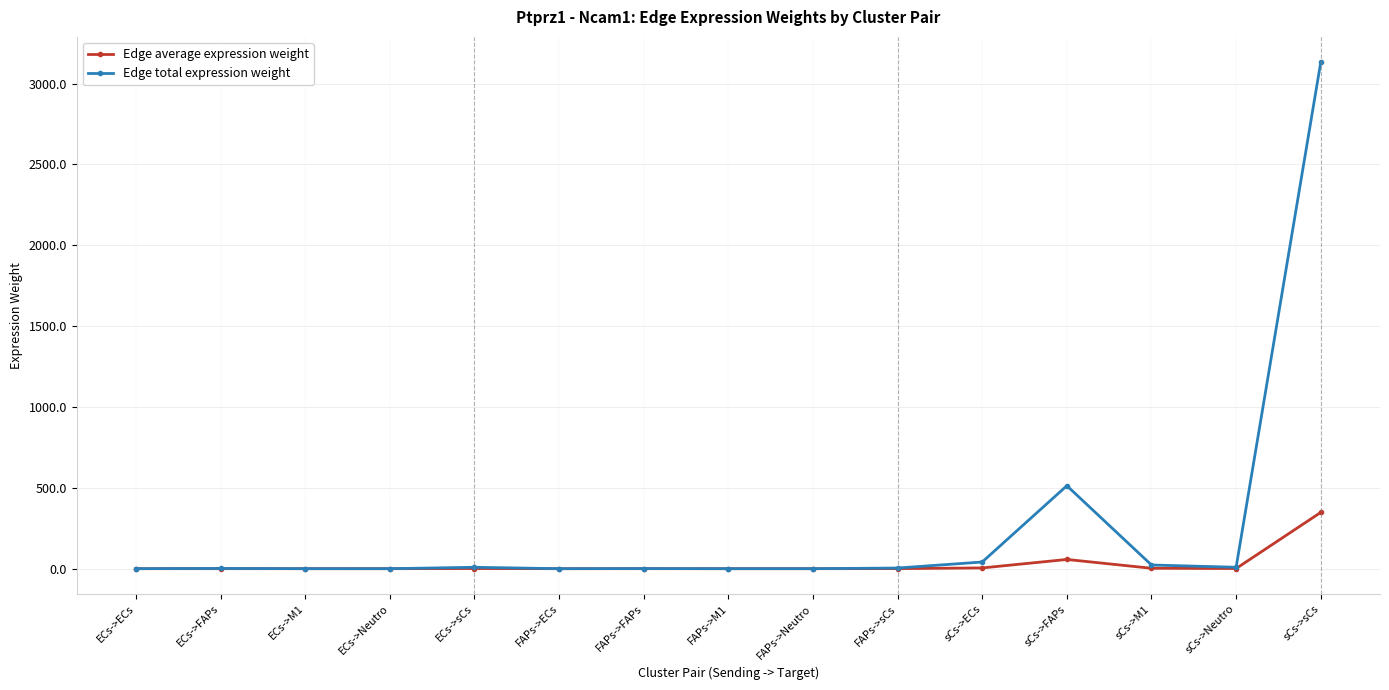

Which series has the widest spread of values?

Edge total expression weight